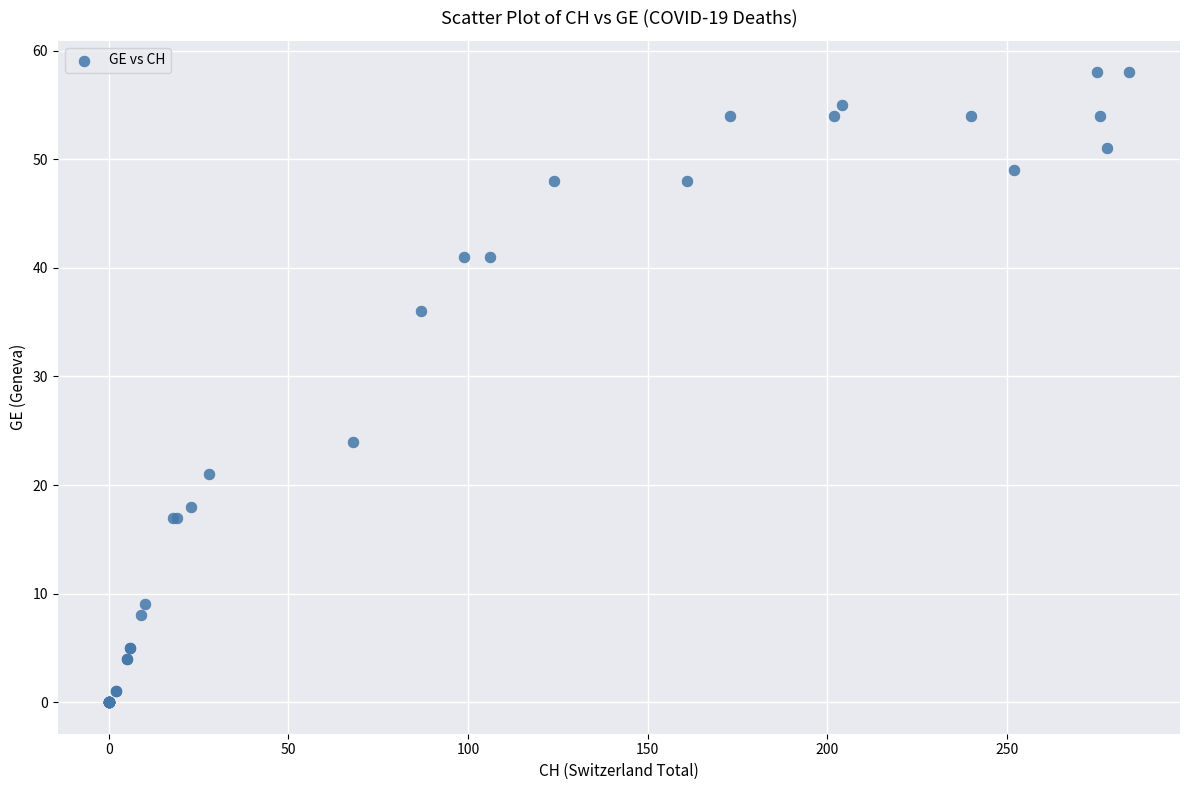

What Y value in the scatter plot is closest to 29?

24